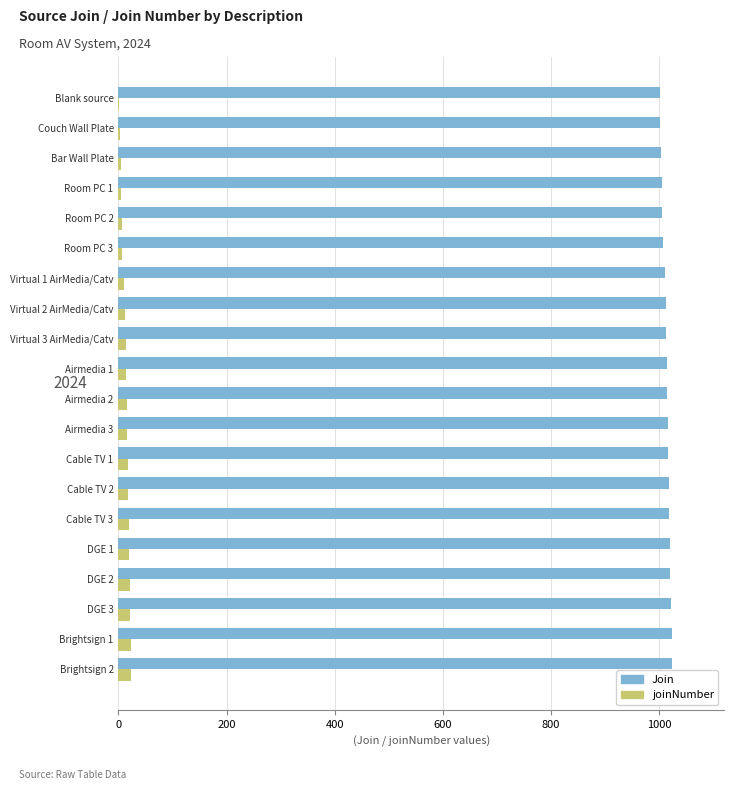

What is the greatest value displayed?

1024